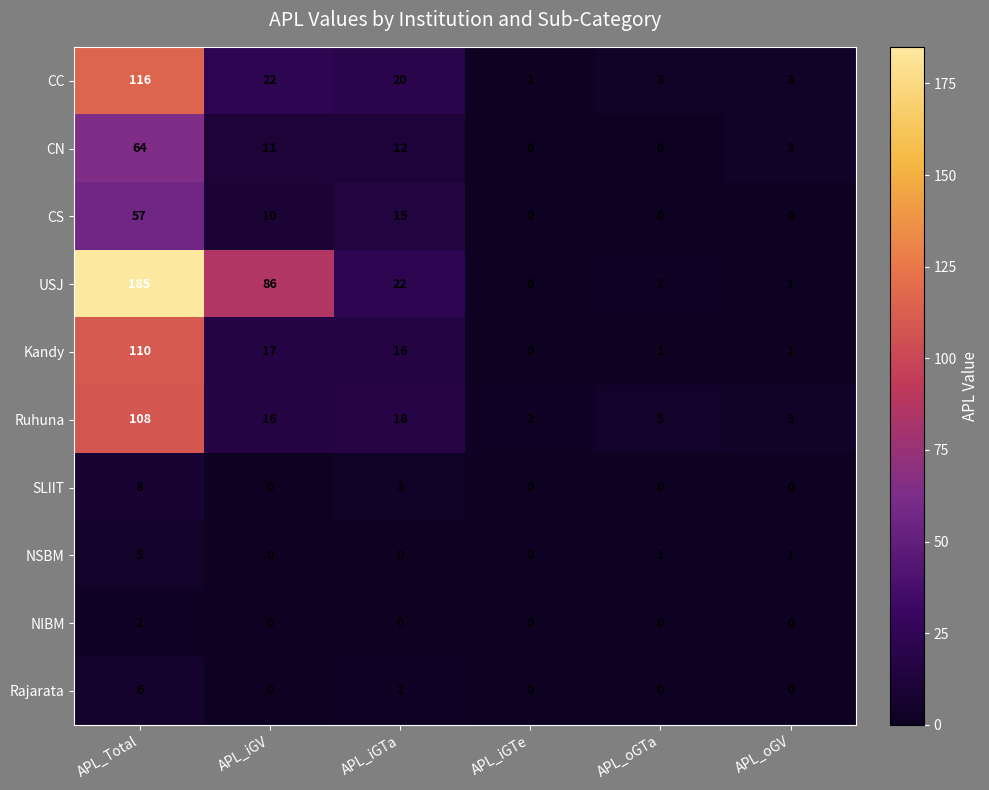

At which label does Kandy reach its minimum?

APL_iGTe